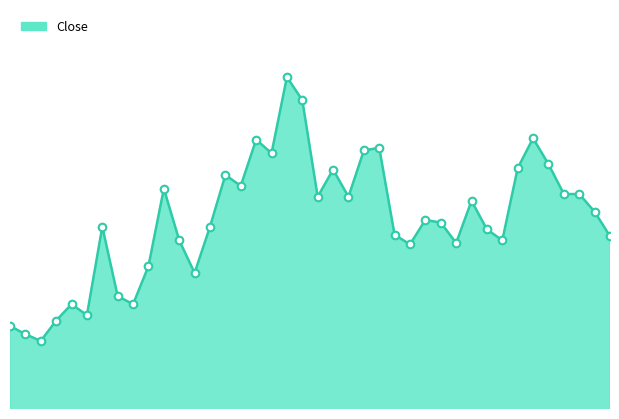

Does the chart have visible grid lines?

No